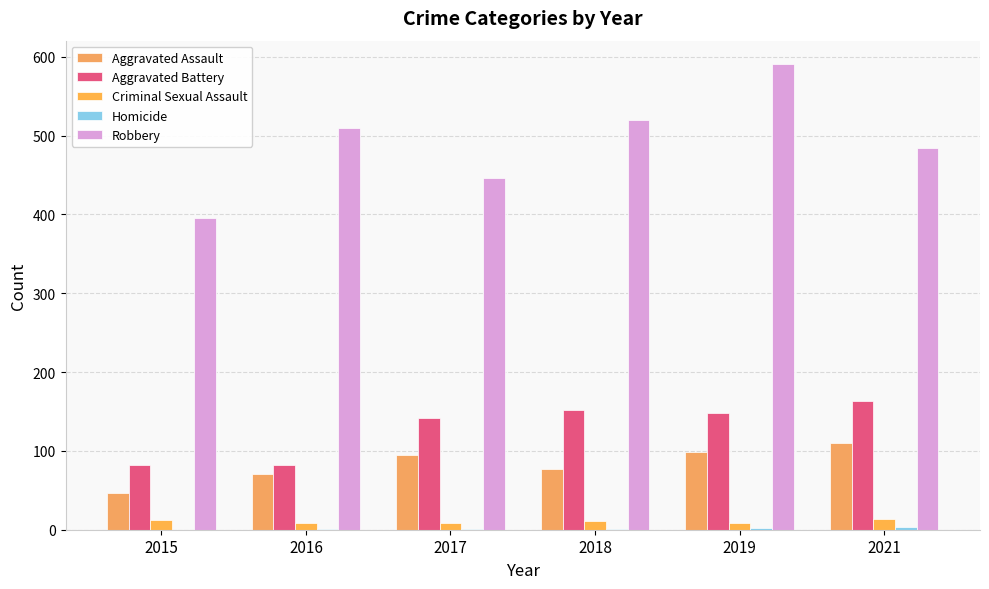

True or false: Robbery has a value of 484 at 2021.

True